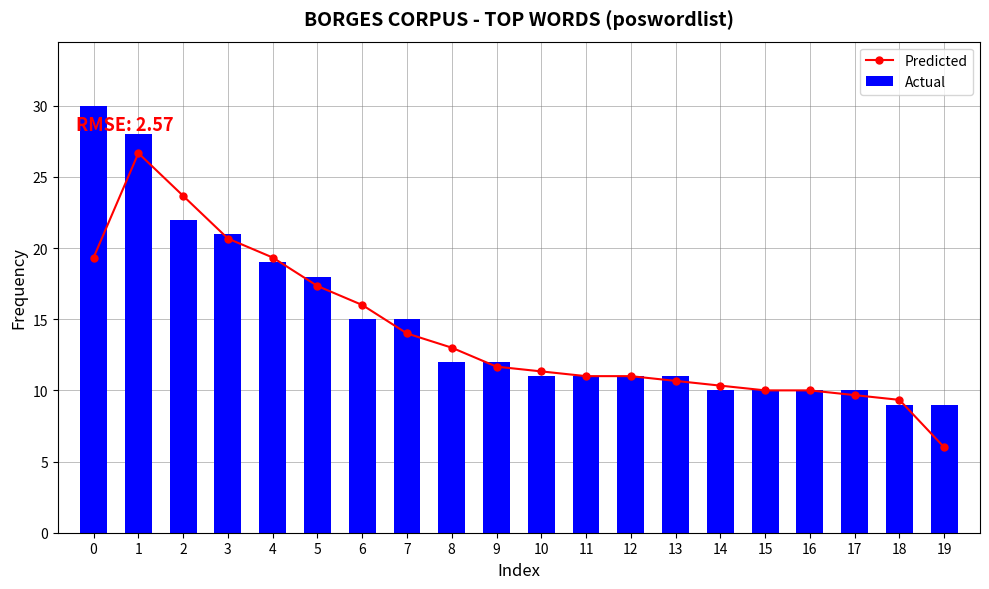

Rank the series at 3 from lowest to highest value.

Predicted, Actual